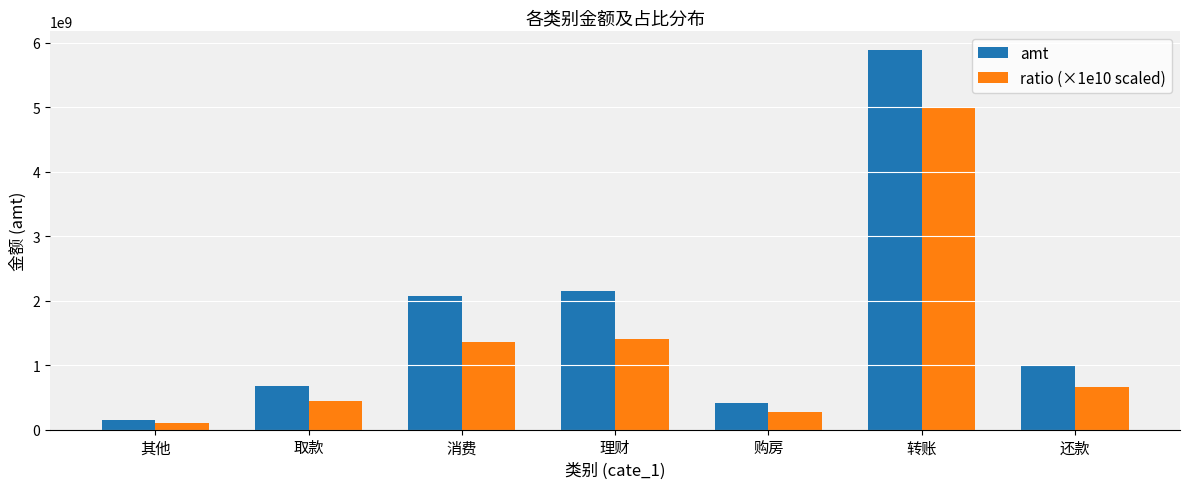

What is the difference between the highest and lowest values at 消费?

723202164.7